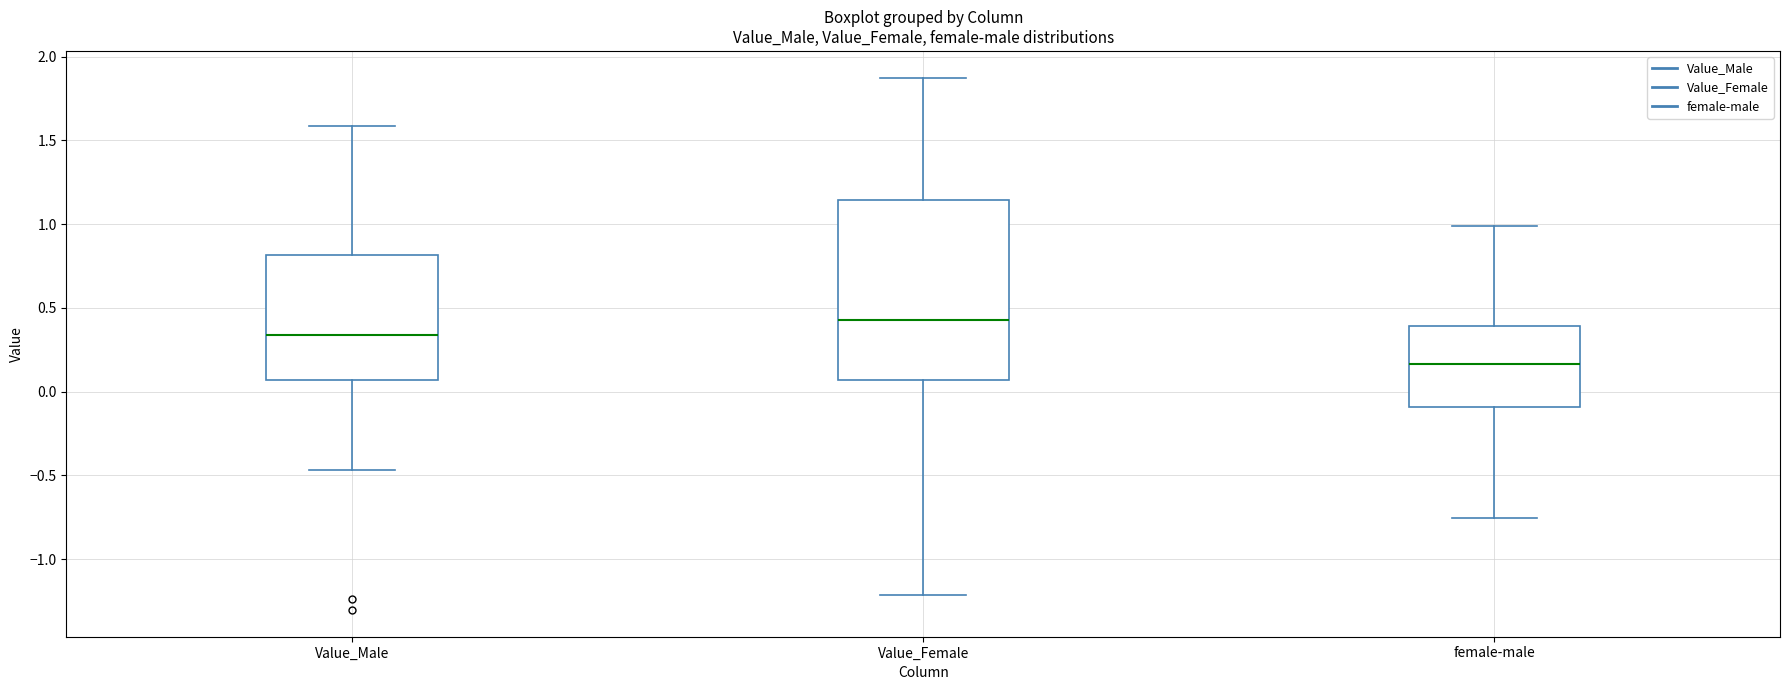

Reading left to right, transcribe this box plot: for each box, give where its median line is, the range the box spans, and where its two whiskers end, as read against the y-axis. The values are not printed on the chart, so give them approximately, as read against the axis.

Value_Male: median 0.35, box 0.05 to 0.80, whiskers -0.45 to 1.60
Value_Female: median 0.45, box 0.05 to 1.15, whiskers -1.20 to 1.85
female-male: median 0.15, box -0.10 to 0.40, whiskers -0.75 to 1.00